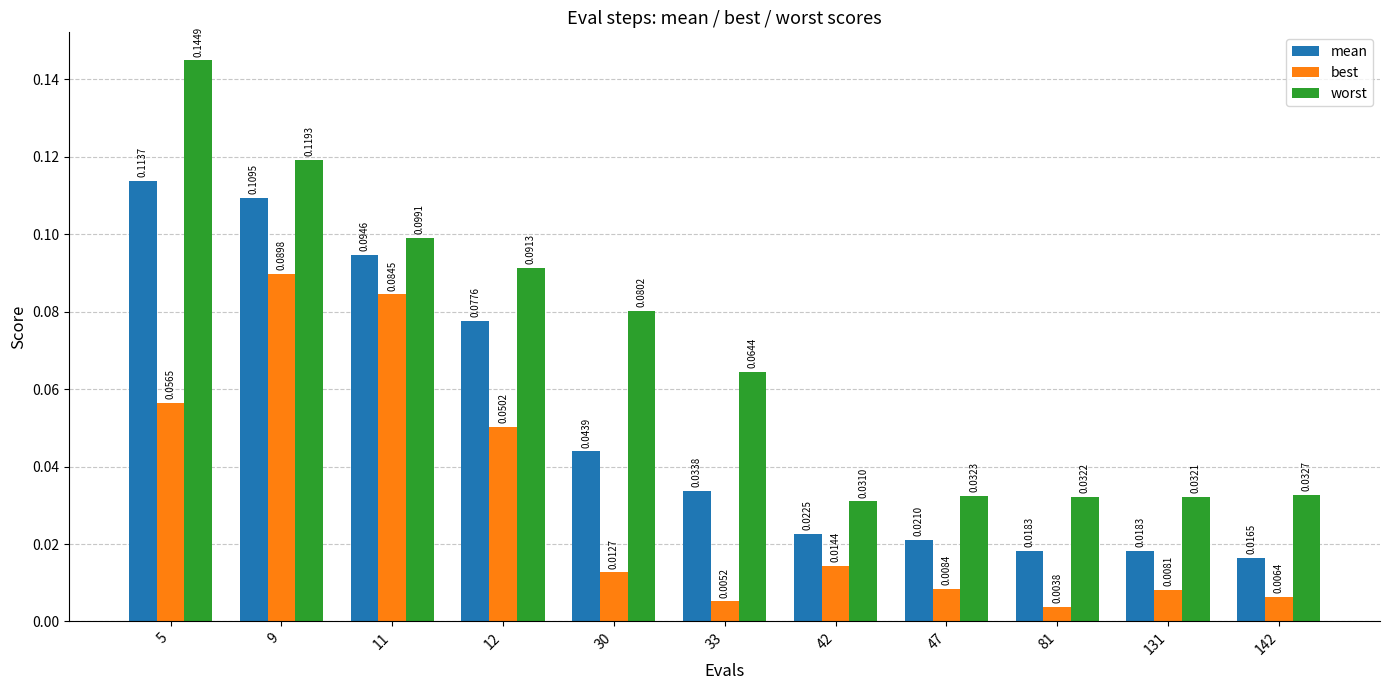

Rank the series by their average value, from highest to lowest.

worst, mean, best